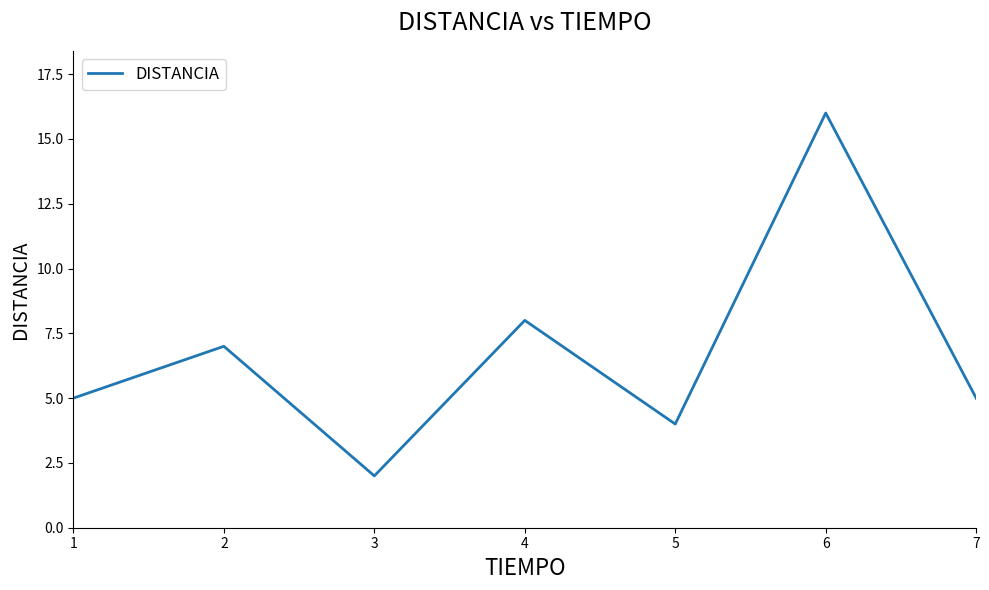

Is it true that the value at 4 is 12?

False